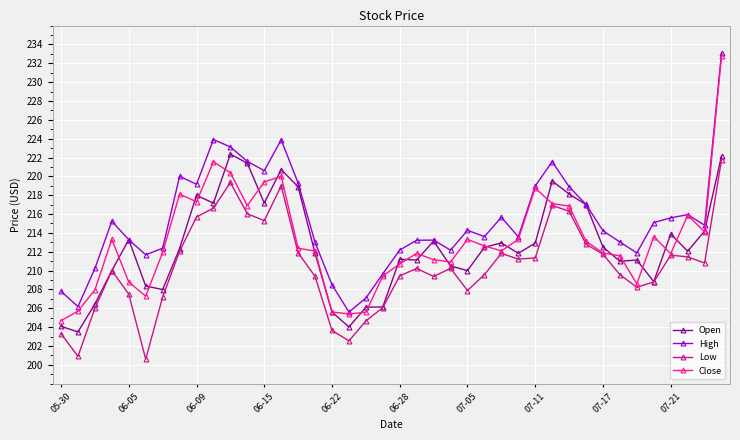

What is the value of the Open point at the 10th from the left?

217.2